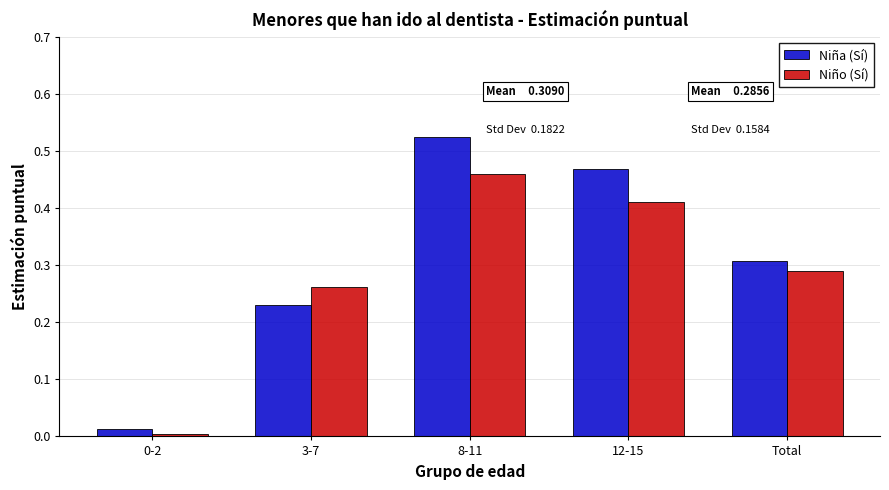

Which series changed the most between 12-15 and Total?

Niña (Sí)